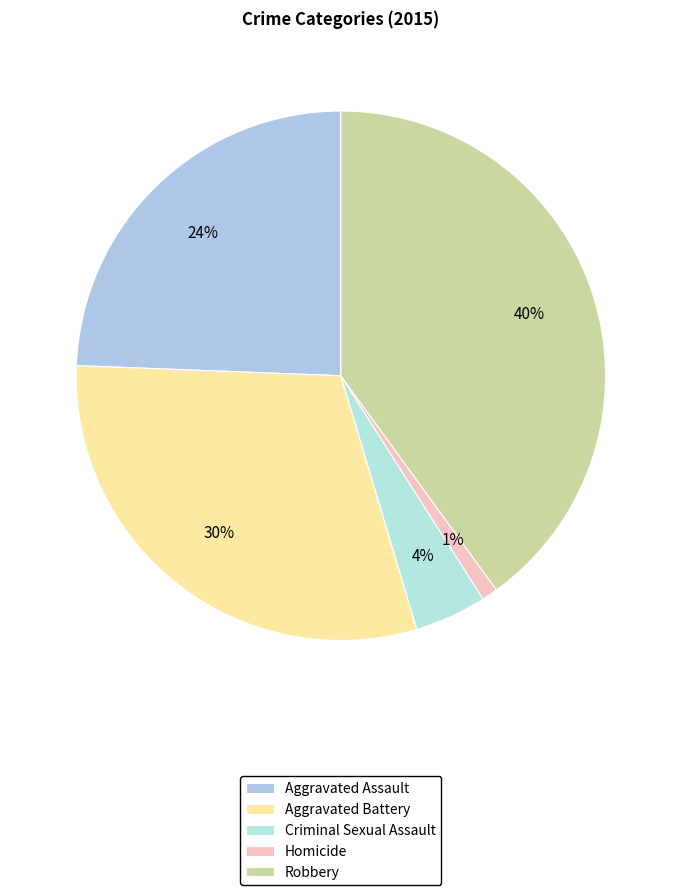

Do Criminal Sexual Assault and Aggravated Assault together represent more than half of the pie?

No